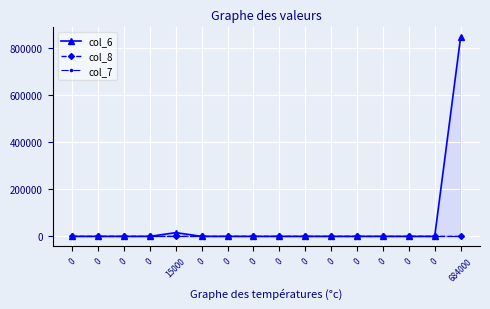

At 15000, list the series in order from smallest to largest.

col_7, col_8, col_6